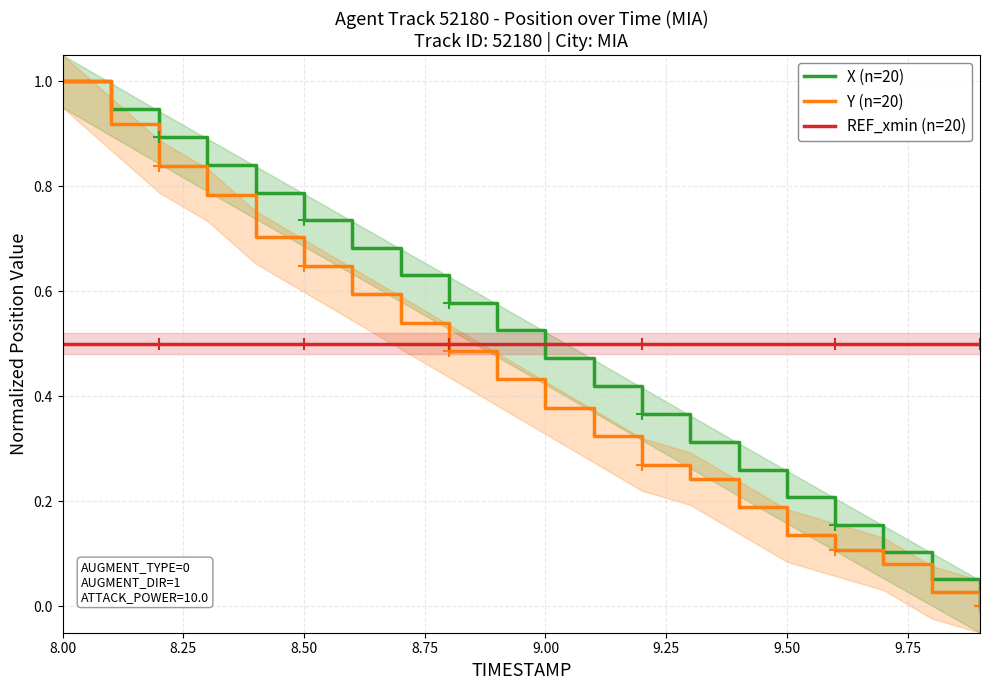

The value of REF_xmin (n=20) at 9.50 is 0.3. True or false?

False